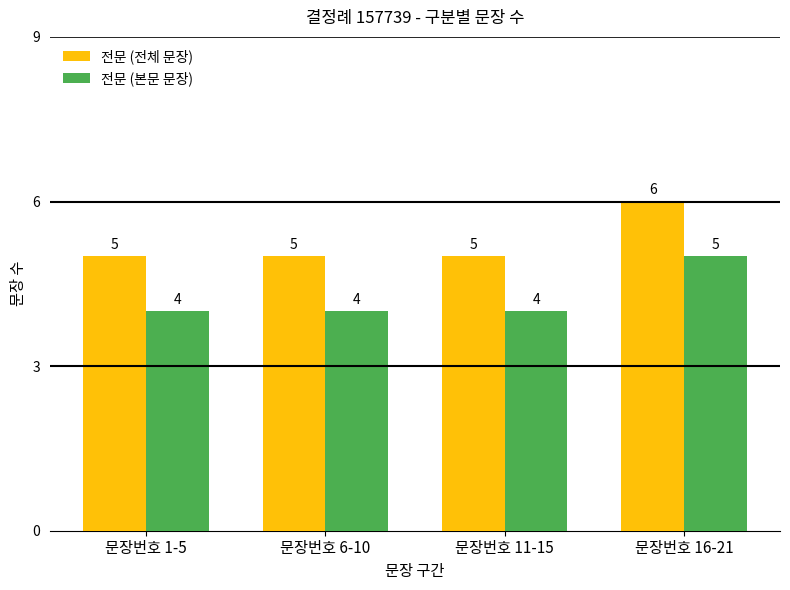

How many data points in 전문 (전체 문장) are above 5?

1